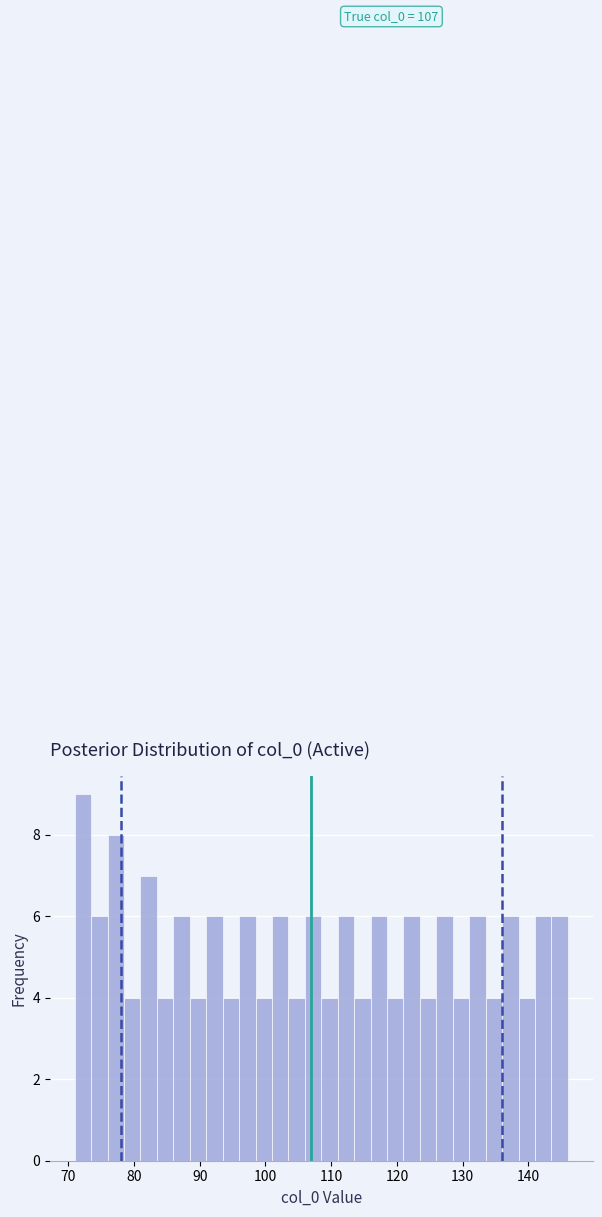

Around what value on the x-axis is the tallest bar? Give the approximate position of its centre, as read against the axis.

72